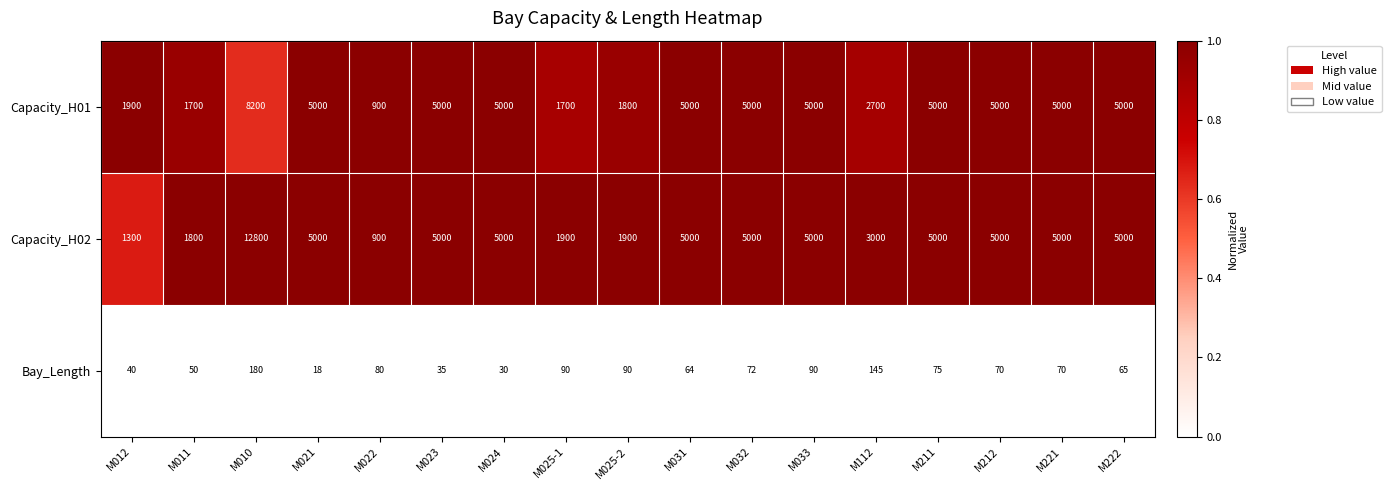

Rank the series by their maximum value, from highest to lowest.

Capacity_H02, Capacity_H01, Bay_Length